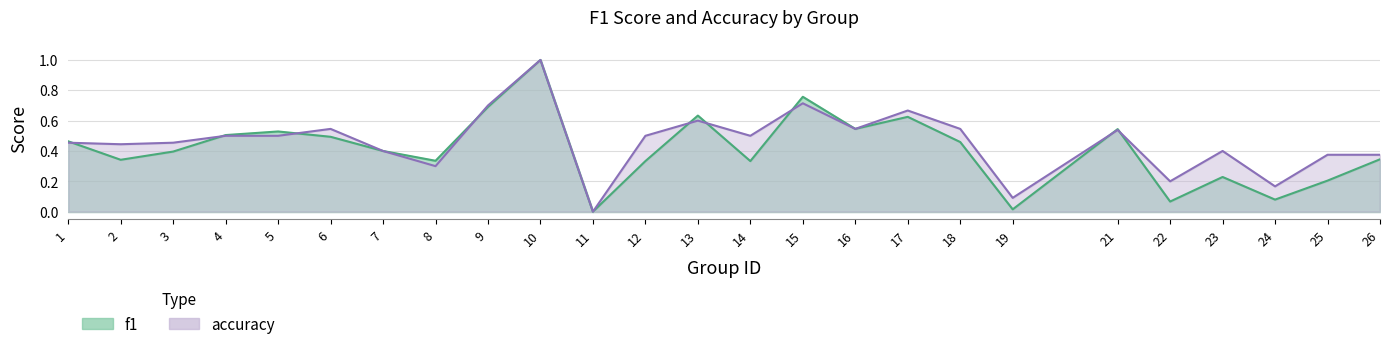

What are all the series names shown in the legend?

f1, accuracy